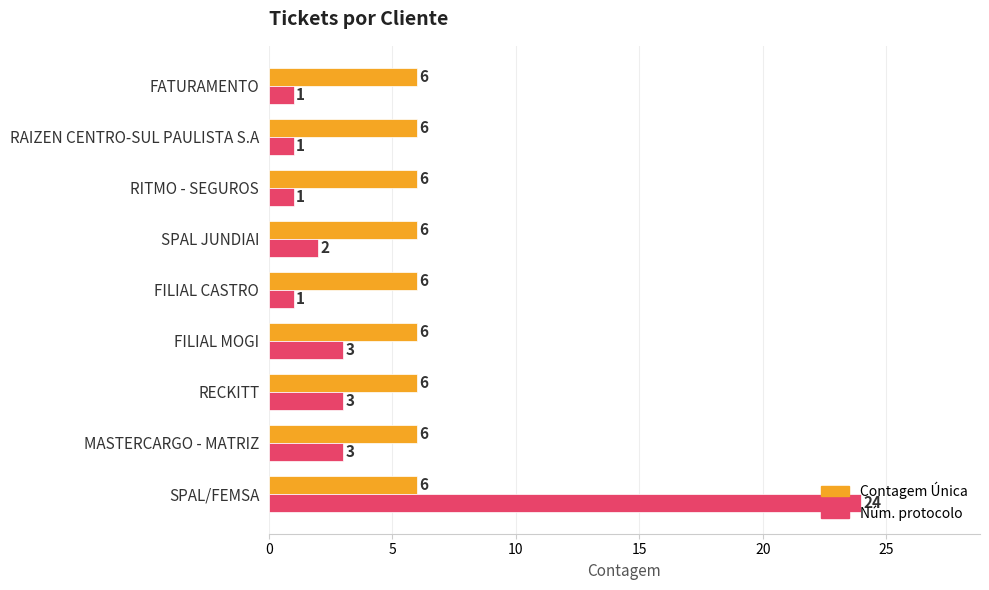

How many data points does each series have?

9